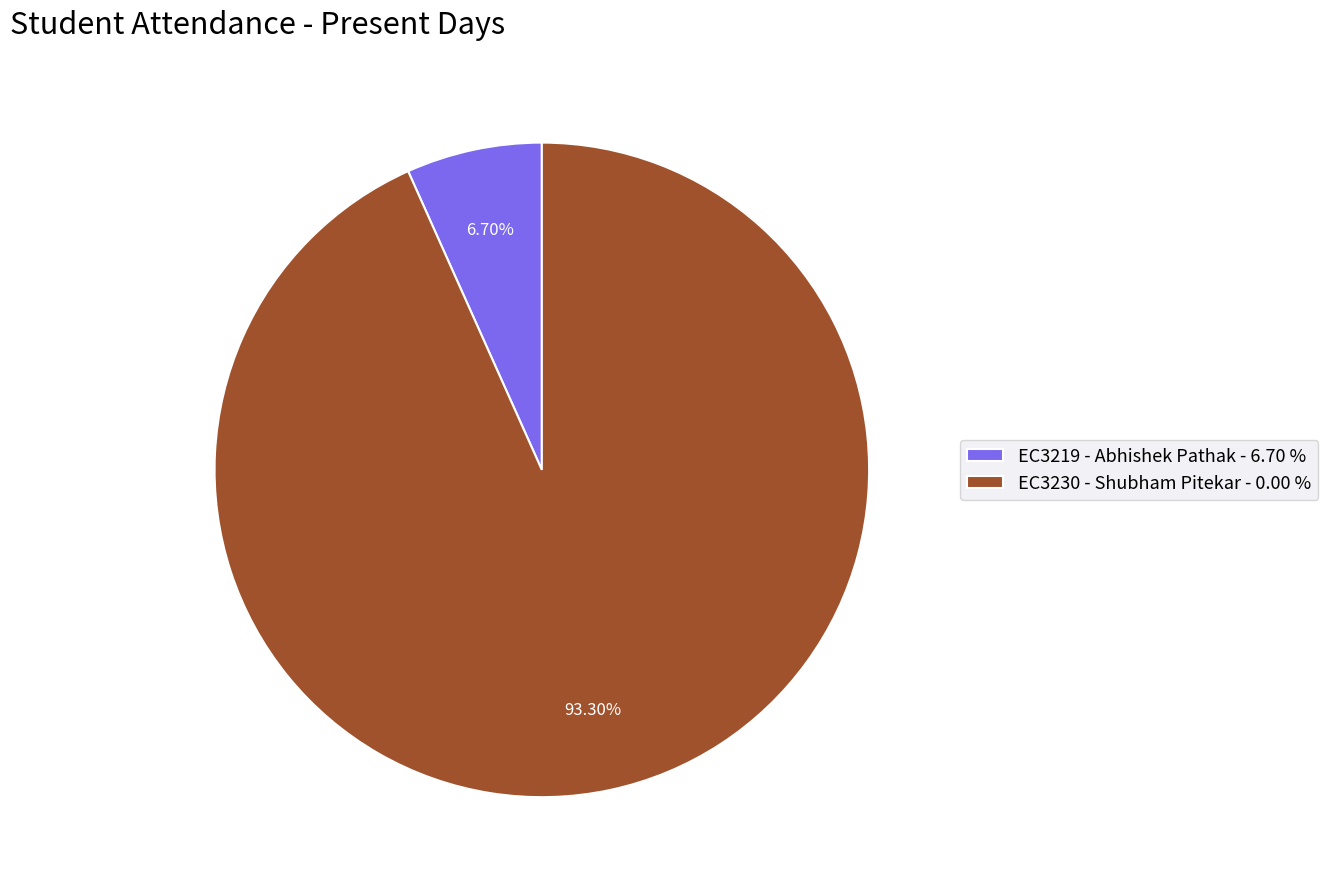

Which has a higher value, EC3219 - Abhishek Pathak - 6.70 % or EC3230 - Shubham Pitekar - 0.00 %?

EC3230 - Shubham Pitekar - 0.00 %